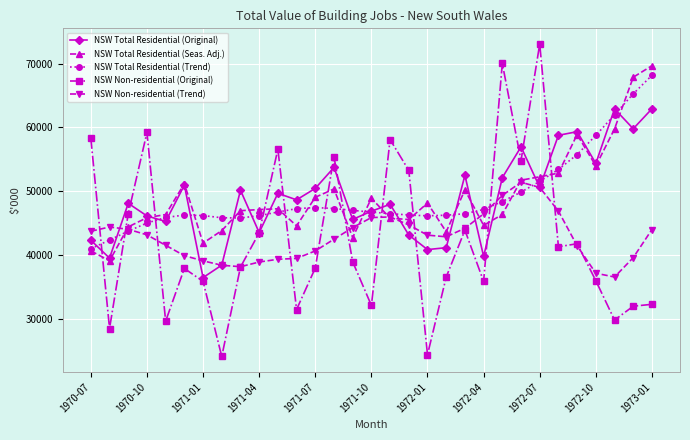

How many distinct data groups are displayed?

5